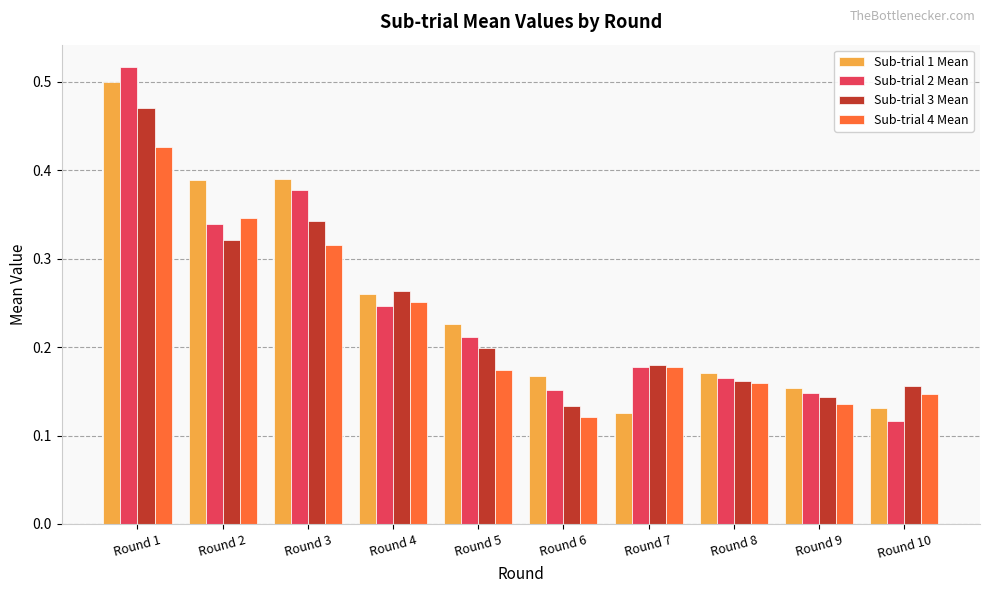

Is the value of Sub-trial 4 Mean at Round 6 greater than the value of Sub-trial 1 Mean at Round 2?

No